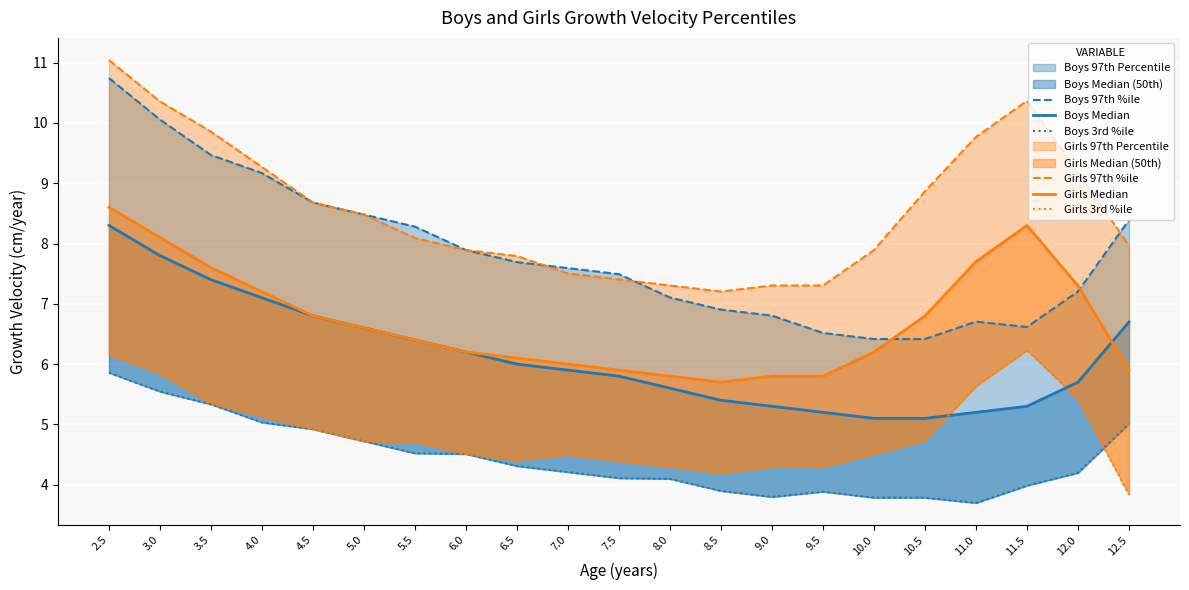

Reading right to left, what are all the values shown in this chart?

Boys 97th %ile: 12.5=8.4	12.0=7.2	11.5=6.6	11.0=6.7	10.5=6.4	10.0=6.4	9.5=6.5	9.0=6.8	8.5=6.9	8.0=7.1	7.5=7.5	7.0=7.6	6.5=7.7	6.0=7.9	5.5=8.3	5.0=8.5	4.5=8.7	4.0=9.2	3.5=9.5	3.0=10.1	2.5=10.7
Boys Median: 12.5=6.7	12.0=5.7	11.5=5.3	11.0=5.2	10.5=5.1	10.0=5.1	9.5=5.2	9.0=5.3	8.5=5.4	8.0=5.6	7.5=5.8	7.0=5.9	6.5=6.0	6.0=6.2	5.5=6.4	5.0=6.6	4.5=6.8	4.0=7.1	3.5=7.4	3.0=7.8	2.5=8.3
Boys 3rd %ile: 12.5=5.0	12.0=4.2	11.5=4.0	11.0=3.7	10.5=3.8	10.0=3.8	9.5=3.9	9.0=3.8	8.5=3.9	8.0=4.1	7.5=4.1	7.0=4.2	6.5=4.3	6.0=4.5	5.5=4.5	5.0=4.7	4.5=4.9	4.0=5.0	3.5=5.3	3.0=5.5	2.5=5.9
Girls 97th %ile: 12.5=8.0	12.0=9.2	11.5=10.4	11.0=9.8	10.5=8.9	10.0=7.9	9.5=7.3	9.0=7.3	8.5=7.2	8.0=7.3	7.5=7.4	7.0=7.5	6.5=7.8	6.0=7.9	5.5=8.1	5.0=8.5	4.5=8.7	4.0=9.3	3.5=9.9	3.0=10.4	2.5=11.0
Girls Median: 12.5=5.9	12.0=7.3	11.5=8.3	11.0=7.7	10.5=6.8	10.0=6.2	9.5=5.8	9.0=5.8	8.5=5.7	8.0=5.8	7.5=5.9	7.0=6.0	6.5=6.1	6.0=6.2	5.5=6.4	5.0=6.6	4.5=6.8	4.0=7.2	3.5=7.6	3.0=8.1	2.5=8.6
Girls 3rd %ile: 12.5=3.8	12.0=5.4	11.5=6.2	11.0=5.6	10.5=4.7	10.0=4.5	9.5=4.3	9.0=4.3	8.5=4.2	8.0=4.3	7.5=4.4	7.0=4.5	6.5=4.4	6.0=4.5	5.5=4.7	5.0=4.7	4.5=4.9	4.0=5.1	3.5=5.3	3.0=5.8	2.5=6.2